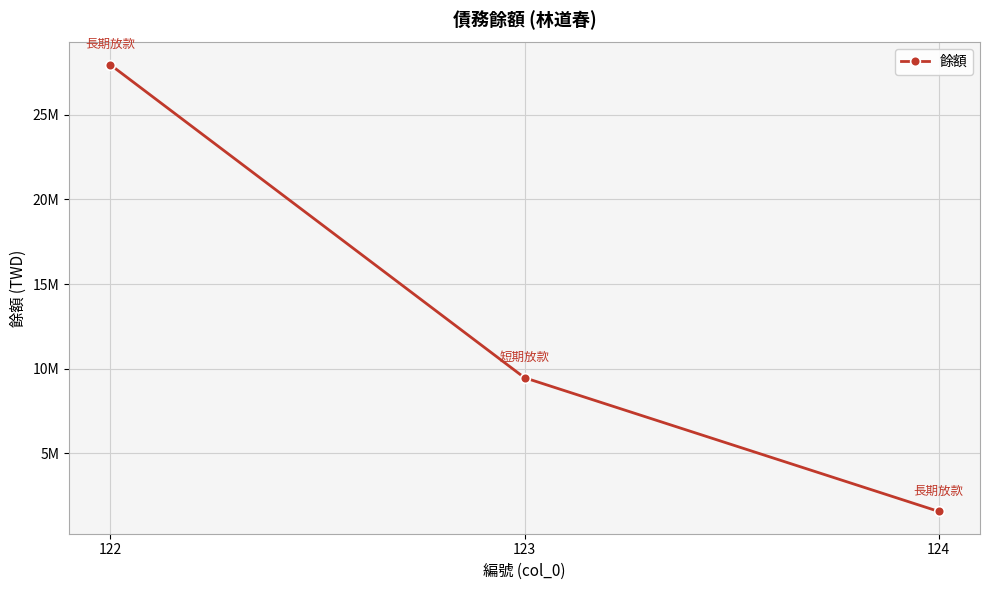

What is the change in value from 123 to 124?

-7890564